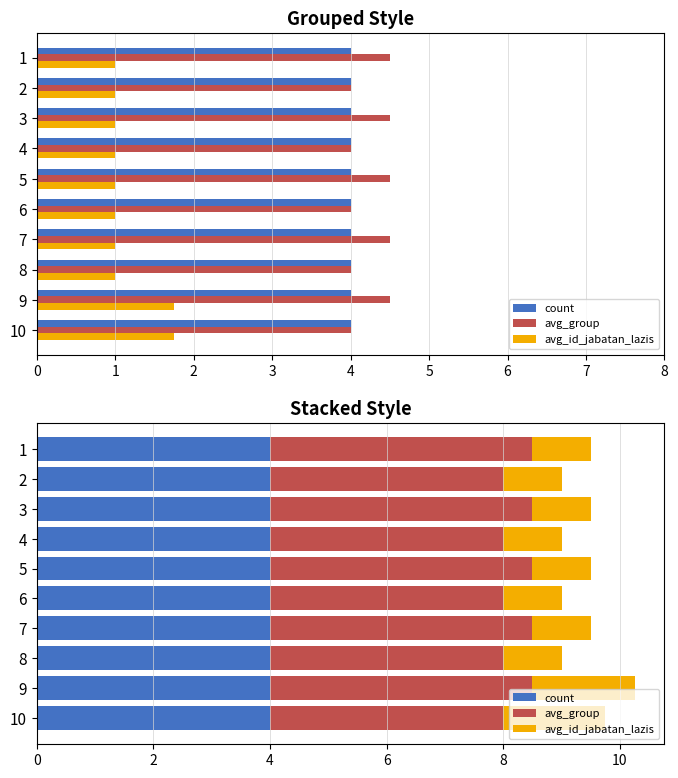

What are all the series names shown in the legend?

count, avg_group, avg_id_jabatan_lazis